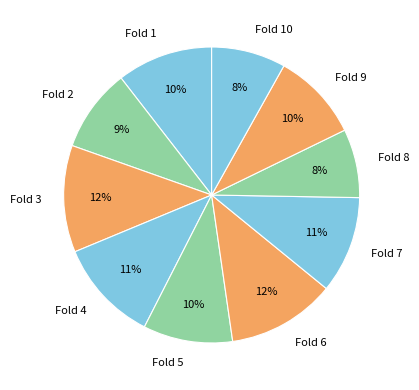

Combined, do Fold 6 and Fold 7 account for over 50%?

No